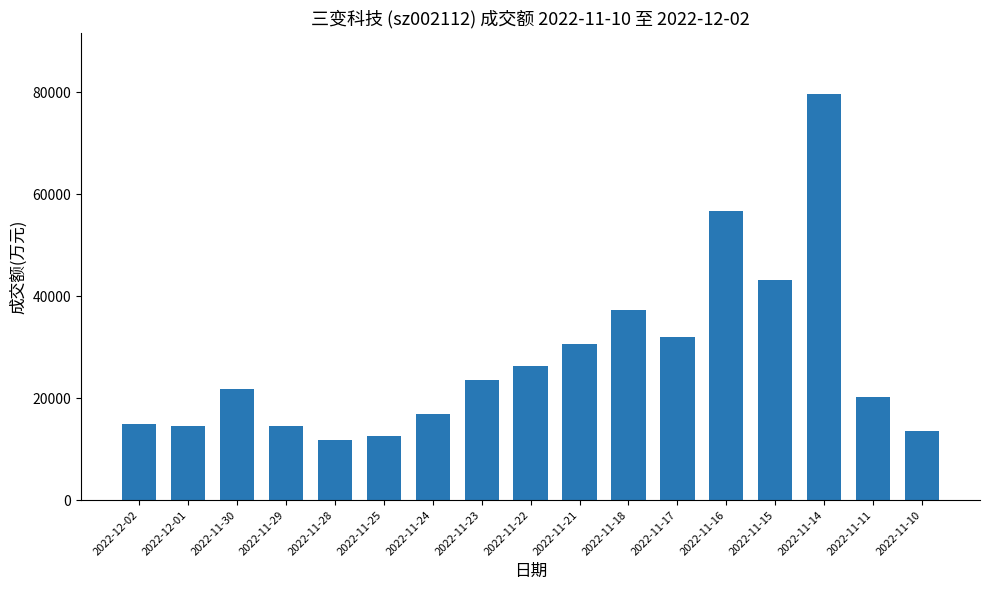

At which label is the value closest to 45765?

2022-11-15